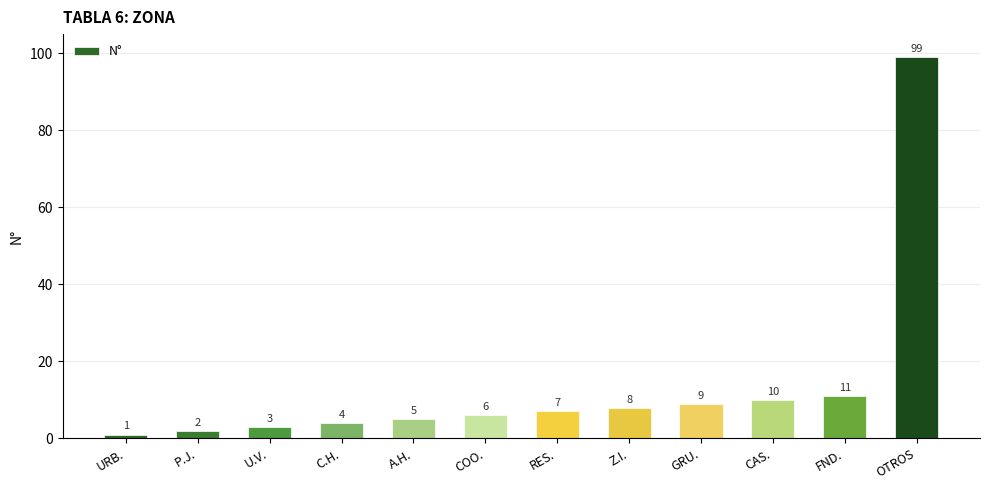

Where is the data nearest to the value 50?

FND.